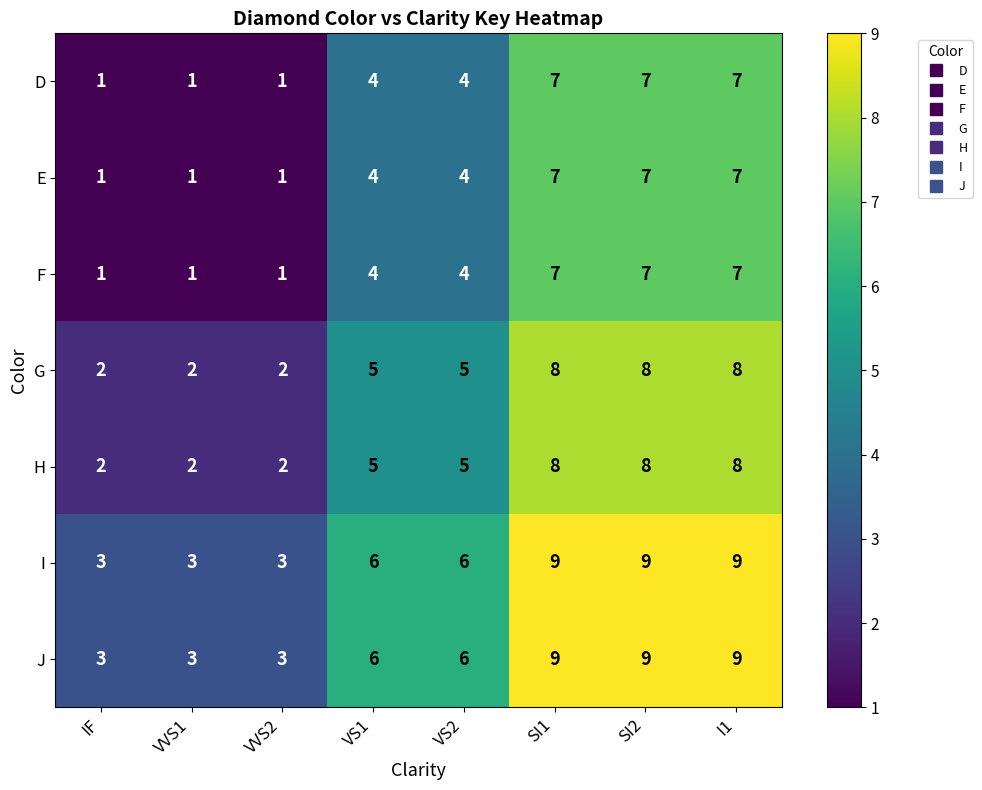

What is the difference between the second highest and second lowest values in the G series?

6